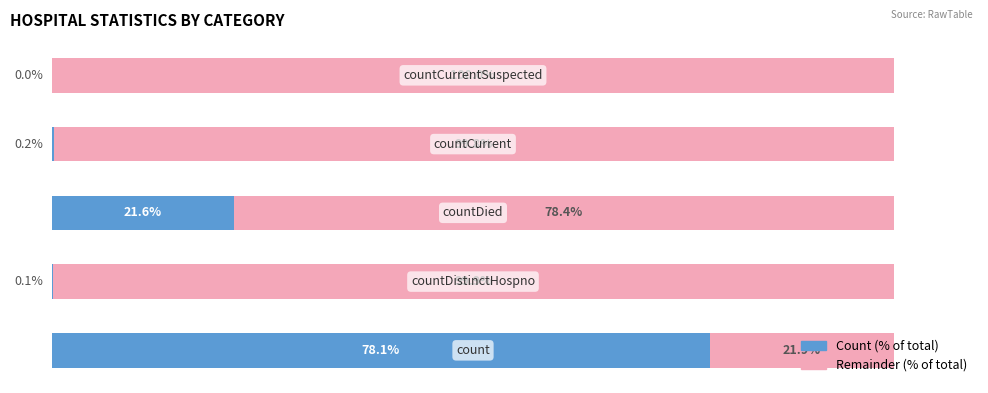

Which series has the largest range (max minus min)?

Count (% of total)